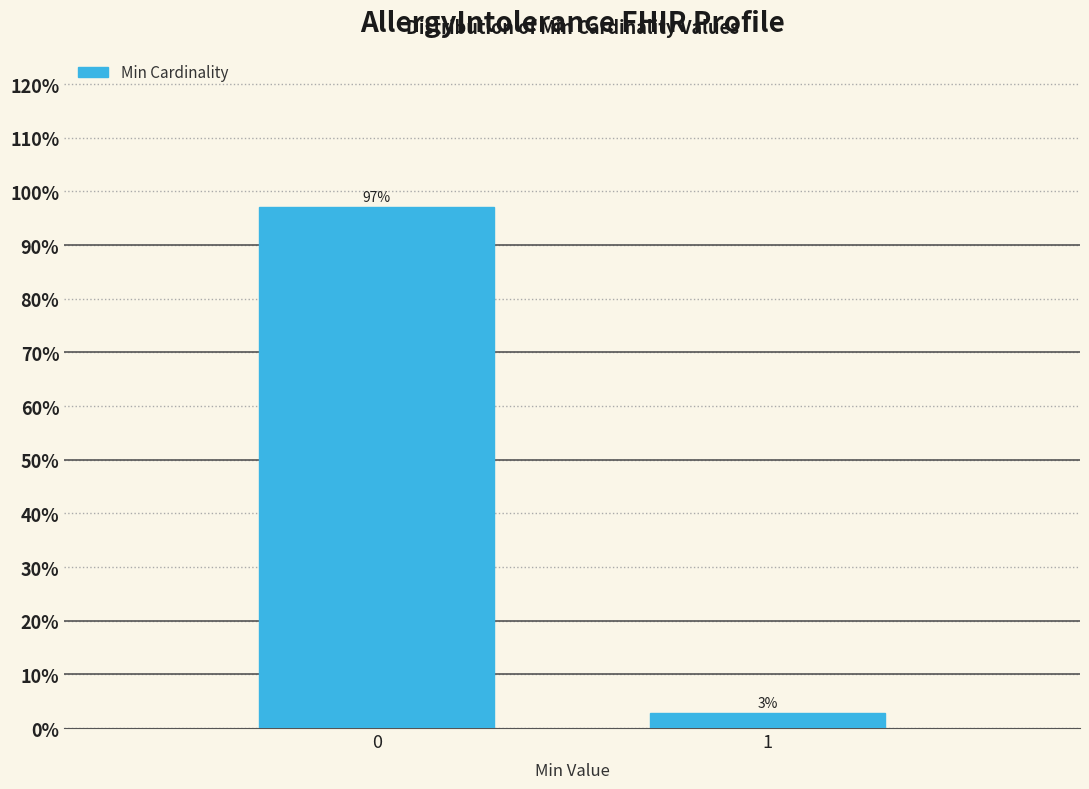

Read the value at 0.

97.1